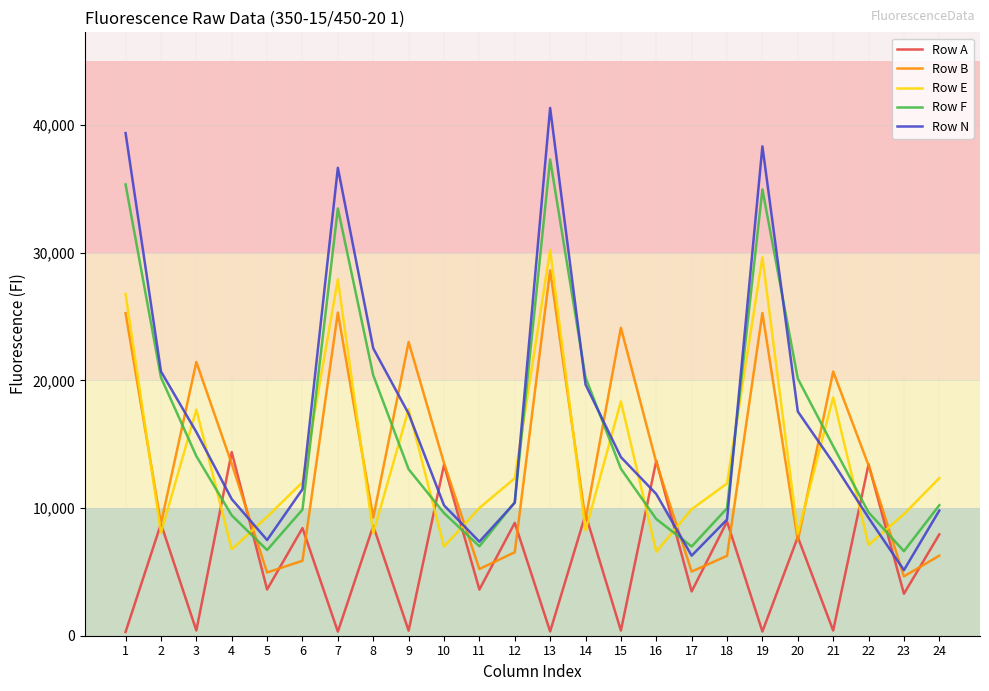

Which series has the largest range (max minus min)?

Row N